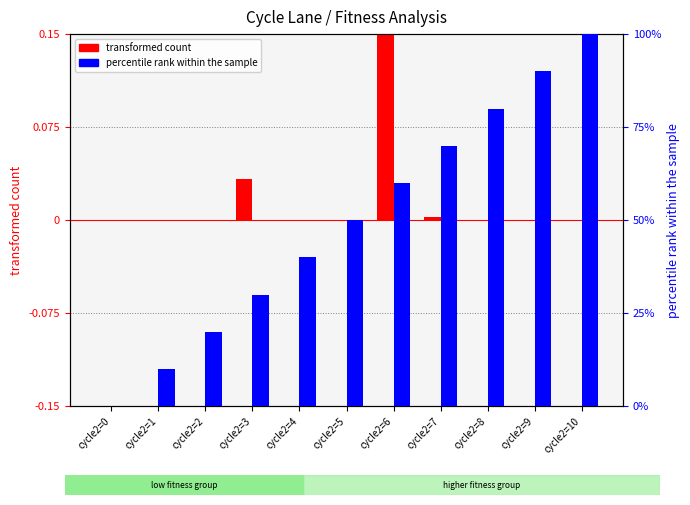

Which has a higher value, cycle2=0 or cycle2=1?

cycle2=0